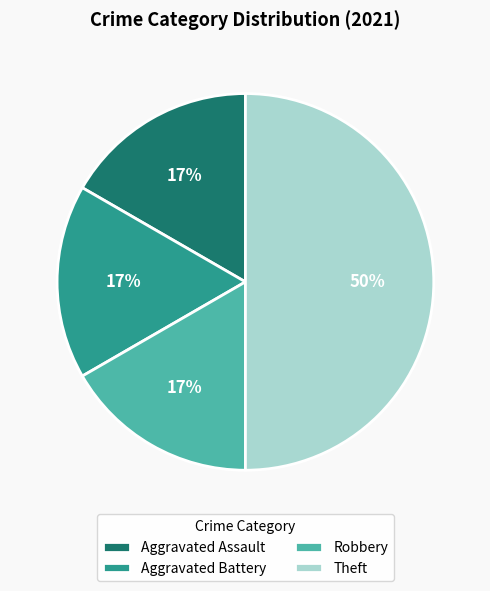

Which category has the biggest portion of the pie?

Theft